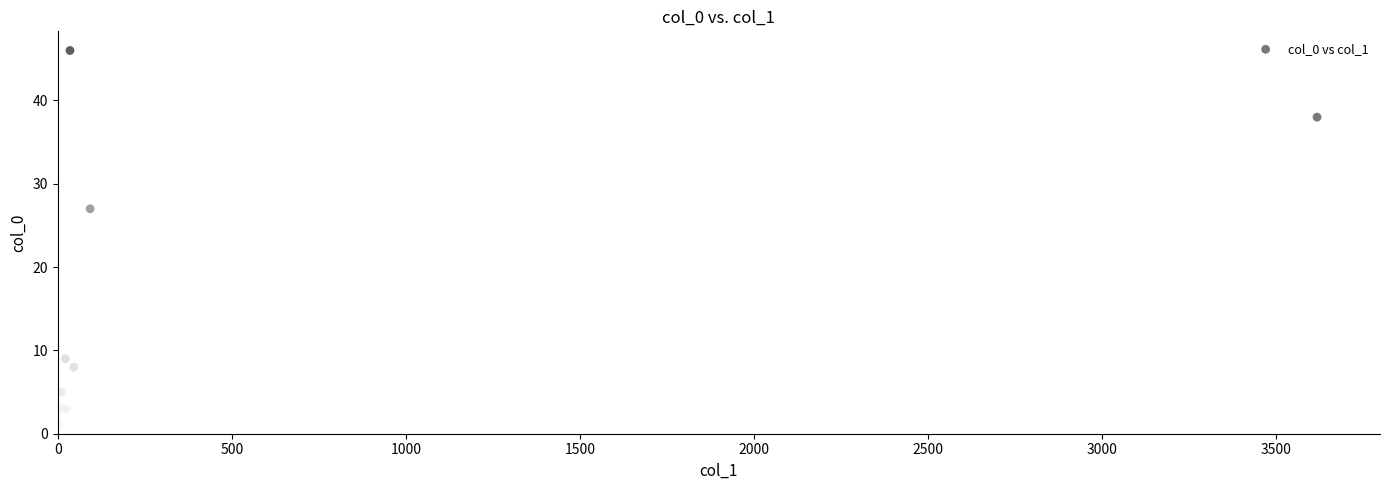

What Y value in the scatter plot is closest to 23?

27